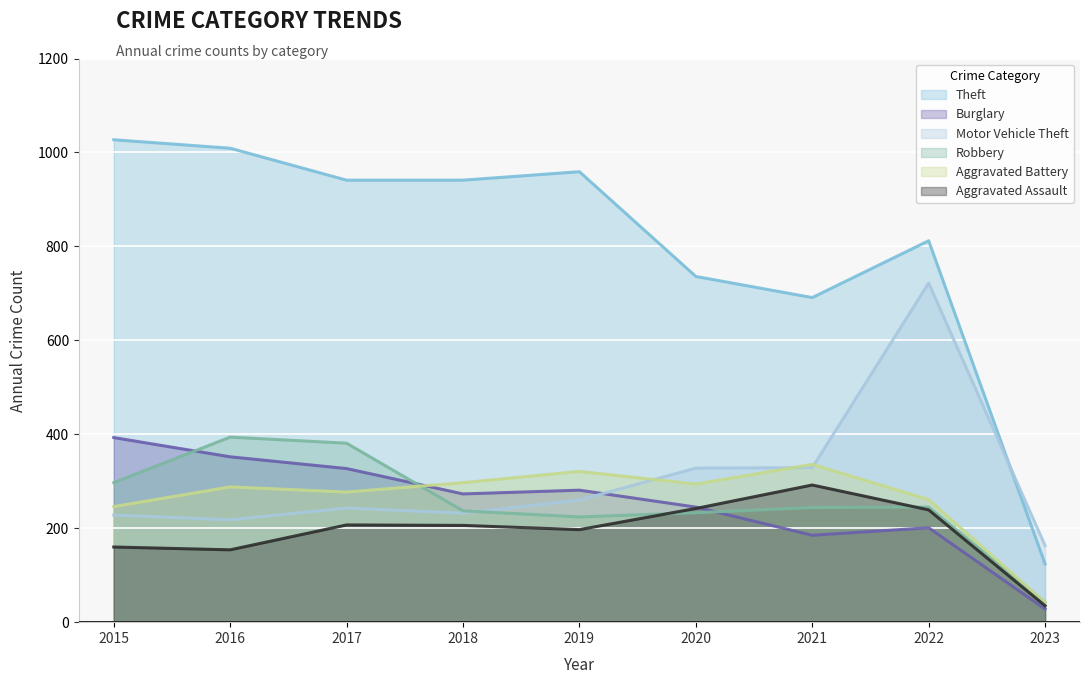

At which label does Aggravated Battery reach its peak?

2021